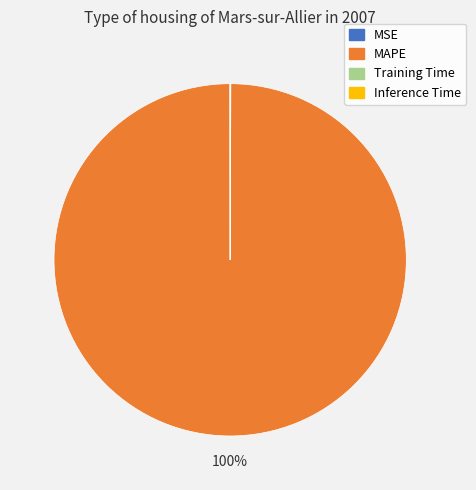

The MAPE slice represents 94% of the pie. True or false?

False